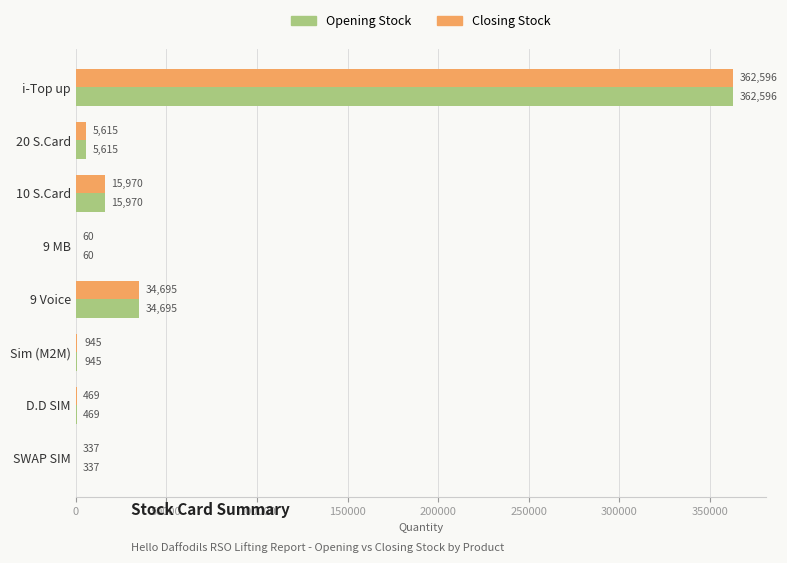

What is the sum of all Closing Stock values?

420687